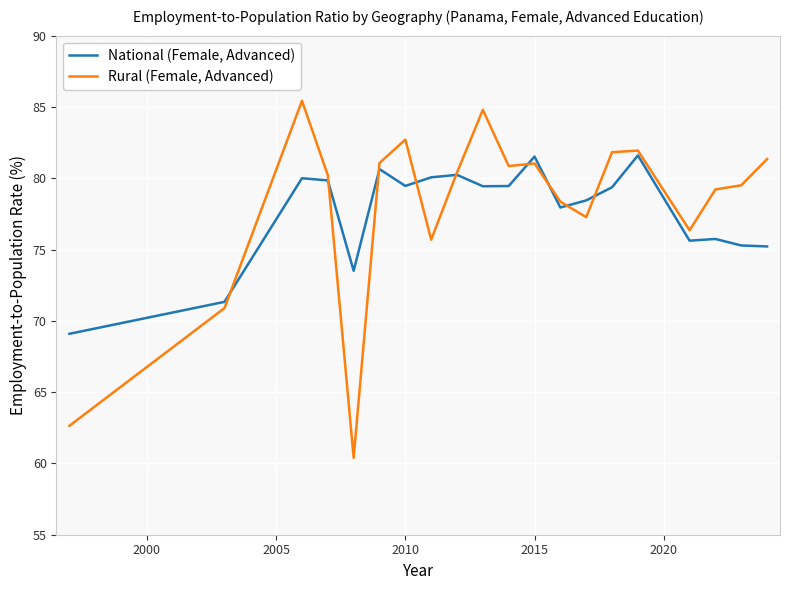

How many lines are shown in the chart?

2